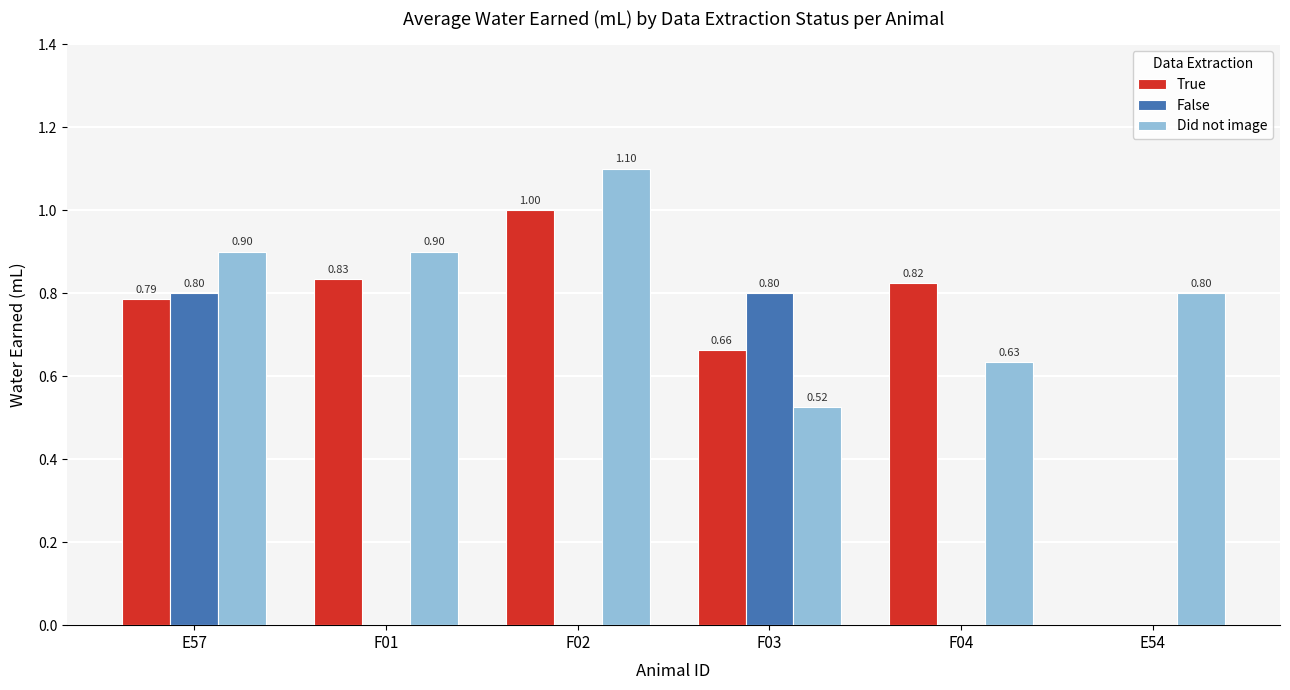

What is the average value of the Did not image series?

0.8